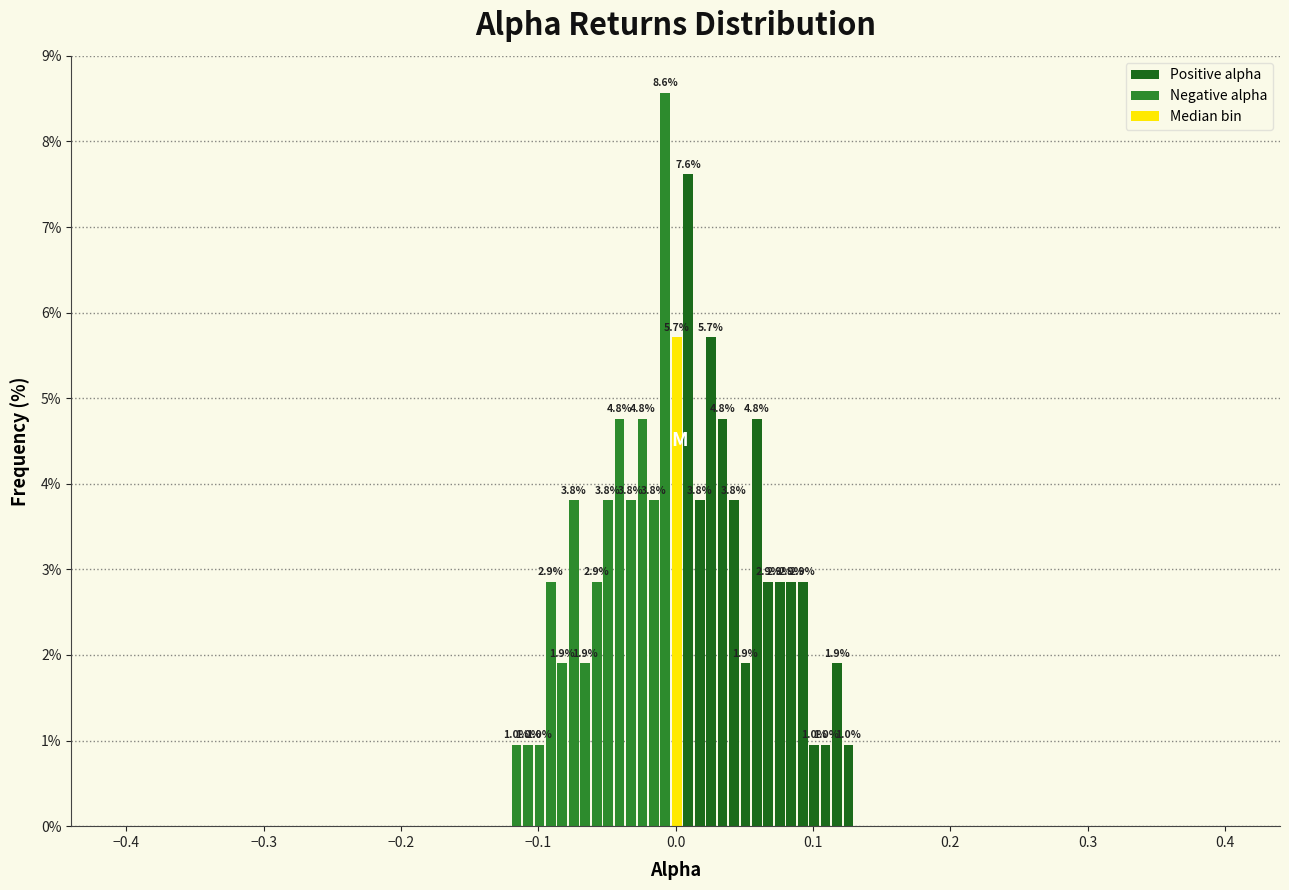

Around what value on the x-axis is the tallest bar? Give the approximate position of its centre, as read against the axis.

-0.01